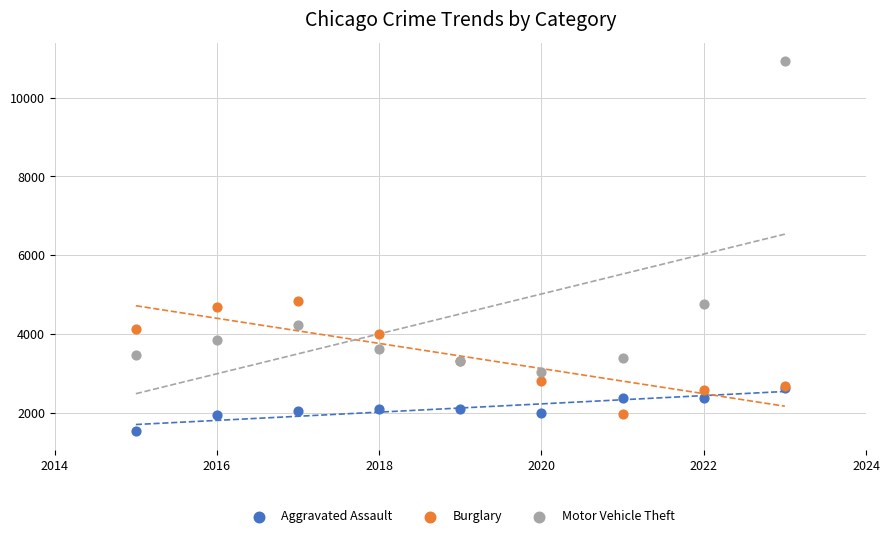

Which series contains the highest Y value?

Motor Vehicle Theft